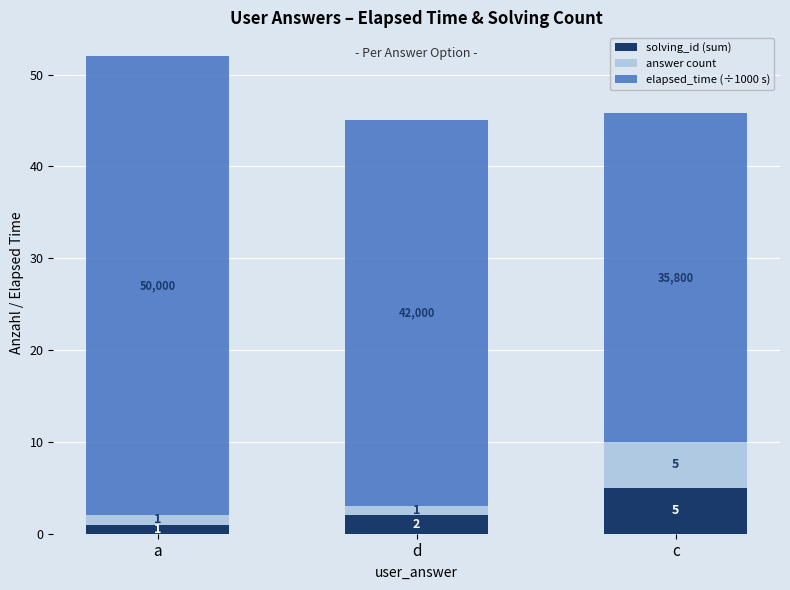

At which category is the sum across all series the highest?

a